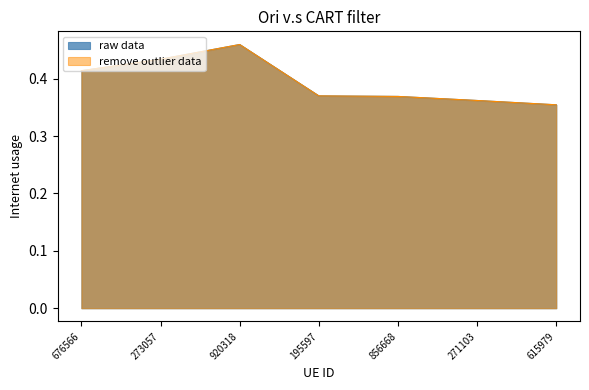

True or false: the data has more than 0 interior local peaks.

True